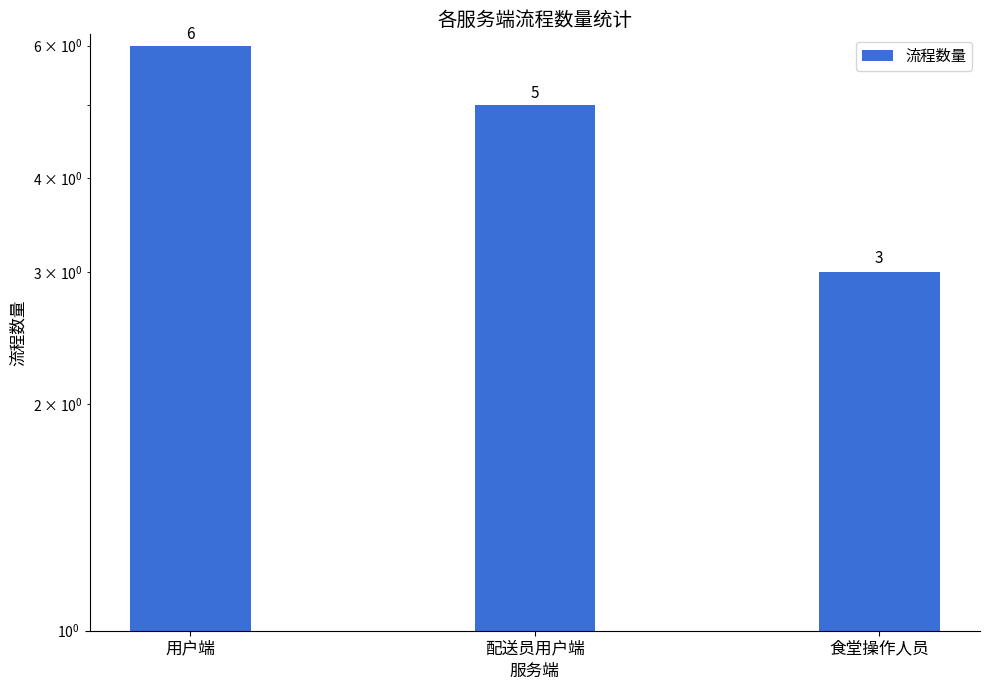

Where does the data first go above 5?

用户端